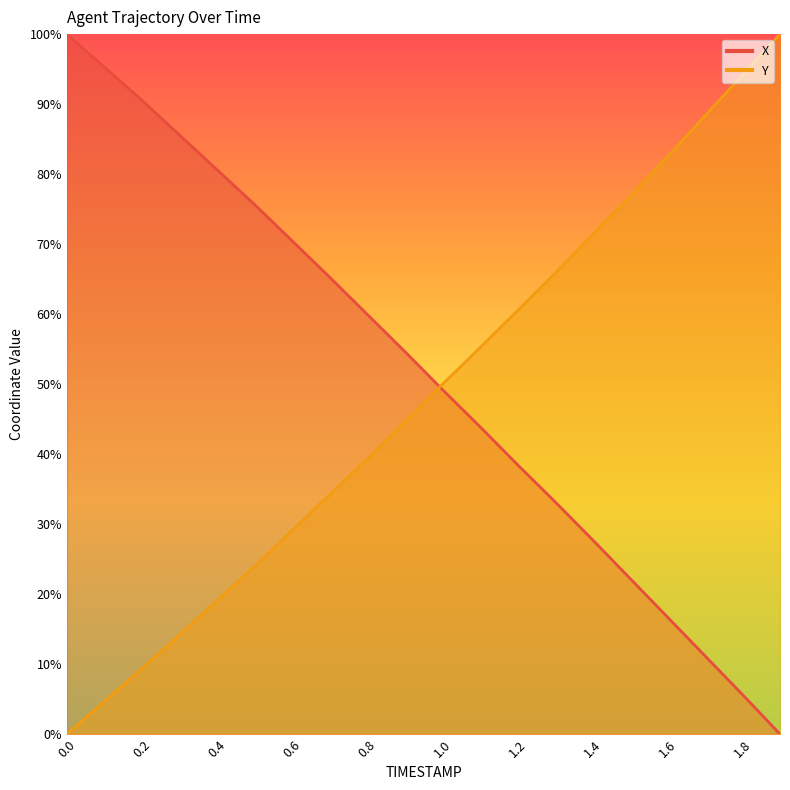

True or false: X has a value of 49.3 at 1.0.

True